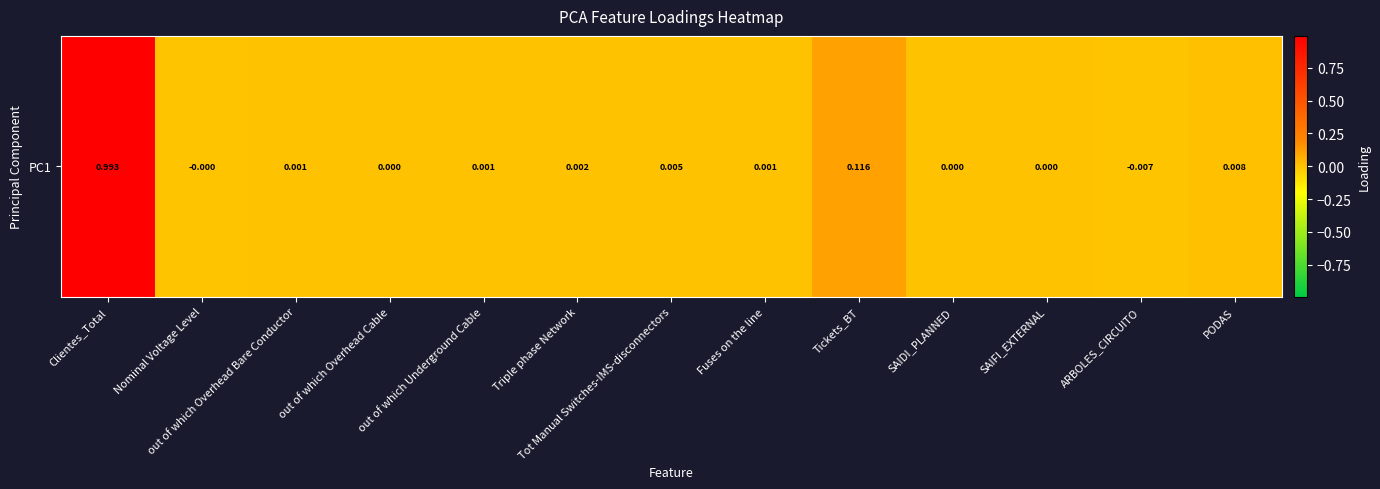

Reading left to right, transcribe all the data shown in this chart.

1.0	-0.0	0.0	0.0	0.0	0.0	0.0	0.0	0.1	0.0	0.0	-0.0	0.0